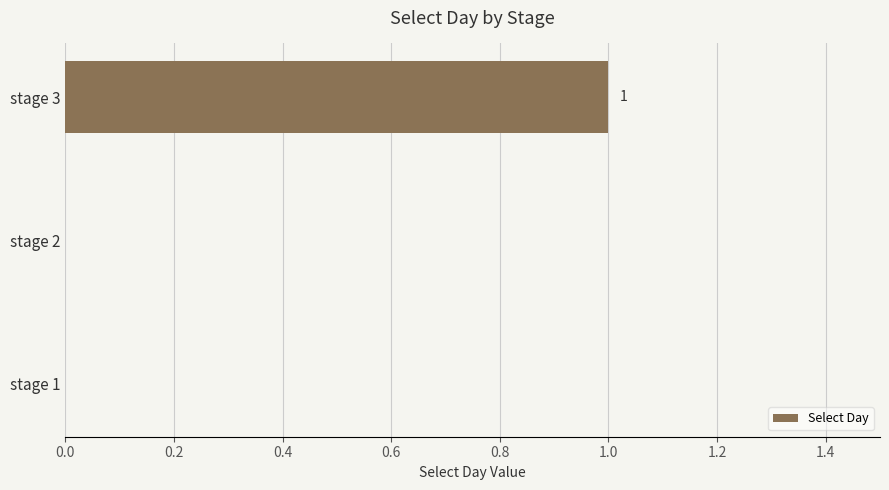

Which label corresponds to the largest value in the chart?

stage 3